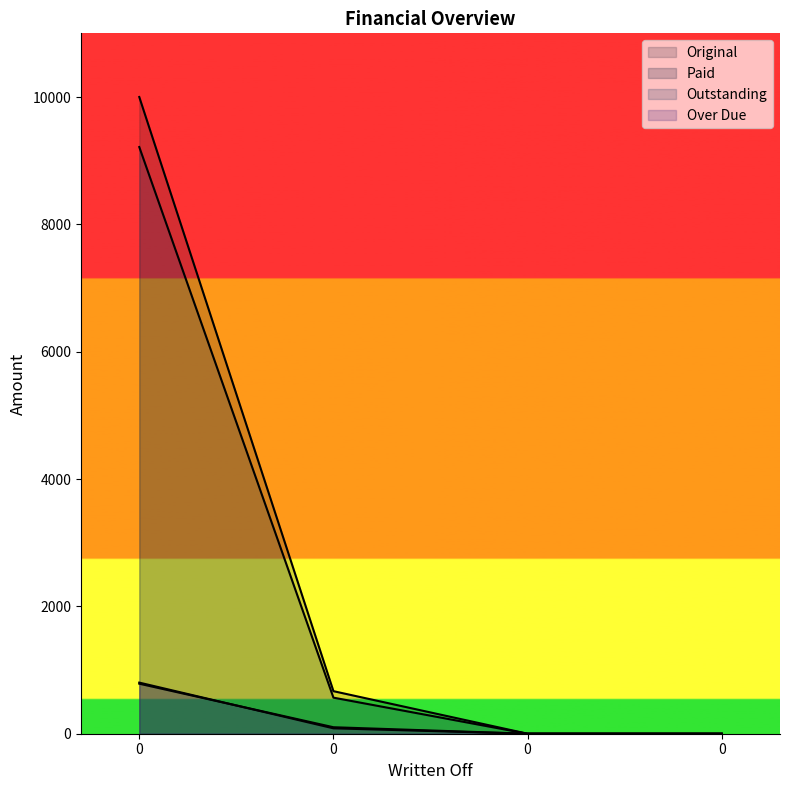

How many lines are shown in the chart?

4